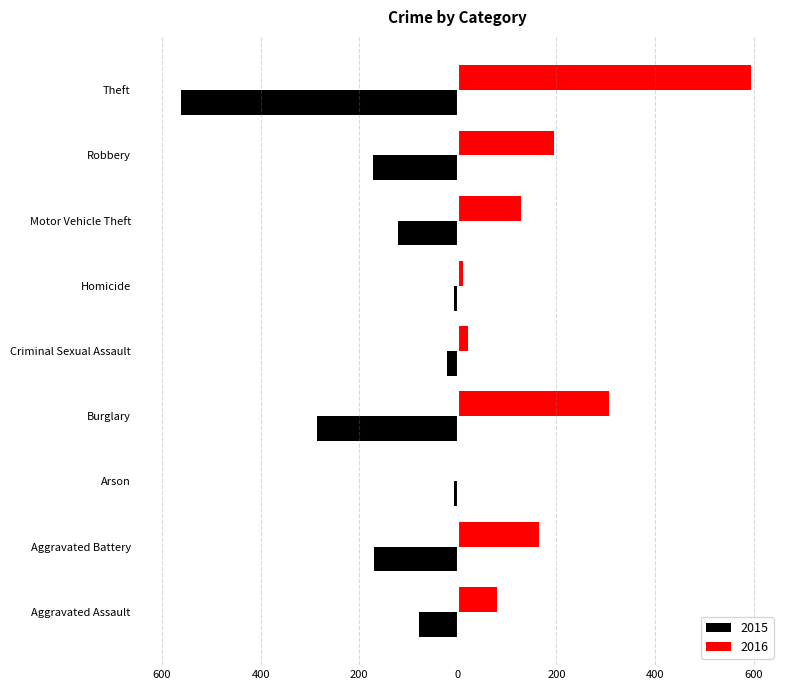

Where does the 2015 series first go above -121?

Aggravated Assault